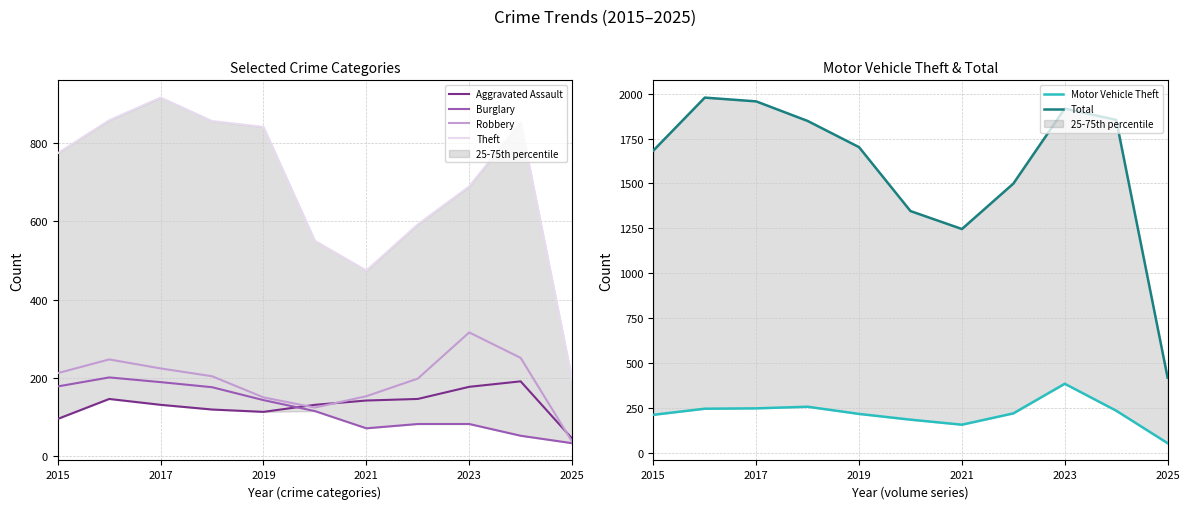

How many lines are shown in the chart?

6